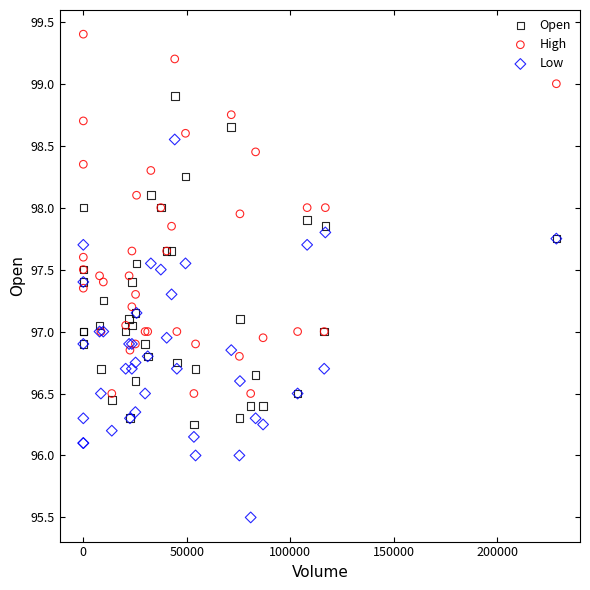

Which series contains the lowest Y value?

Low